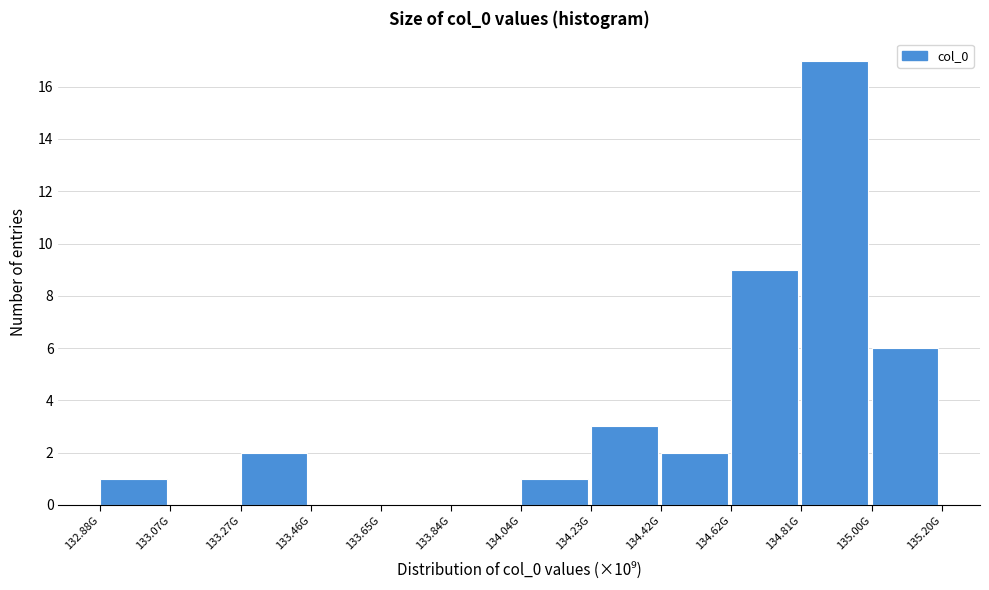

Reading right to left, what are all the values shown in this chart?

135.00G=6	134.81G=17	134.62G=9	134.42G=2	134.23G=3	134.04G=1	133.84G=0	133.65G=0	133.46G=0	133.27G=2	133.07G=0	132.88G=1